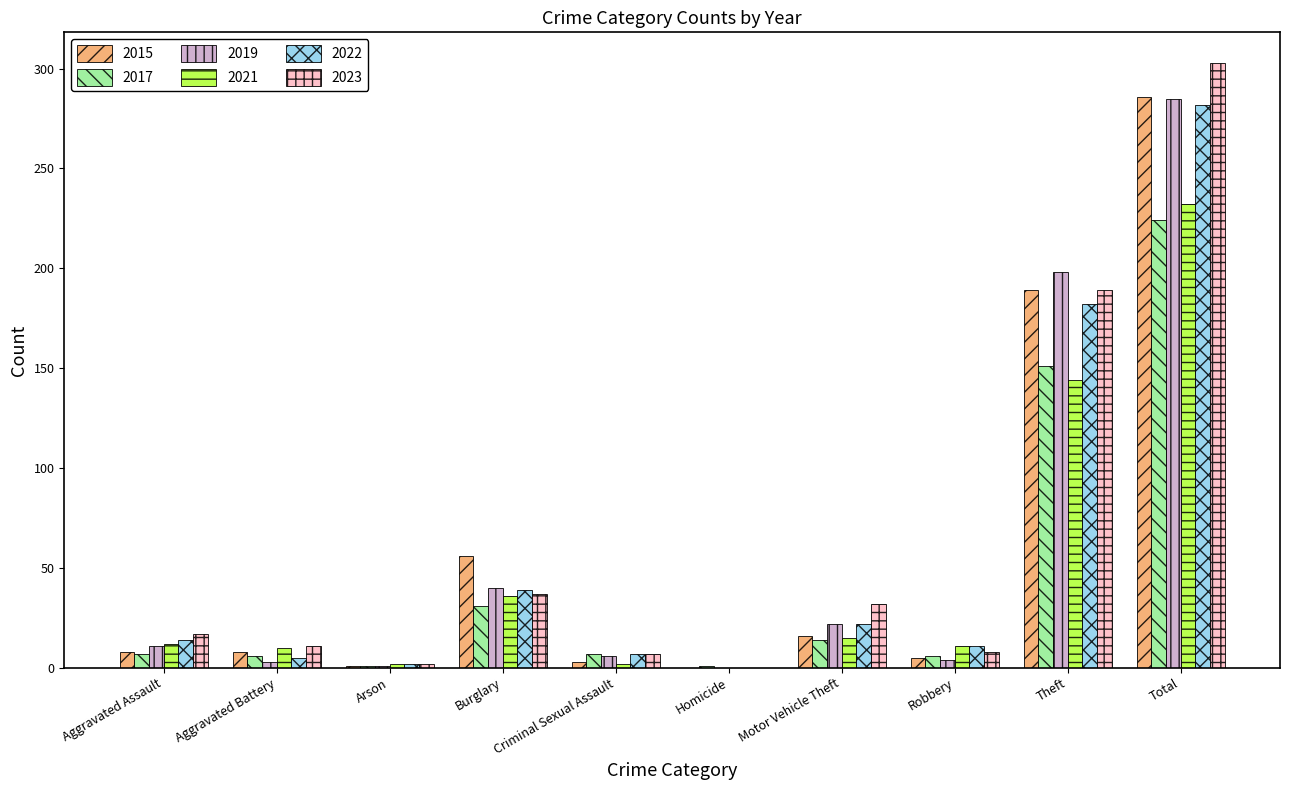

Is it true that 2017 equals 224 at Total?

True